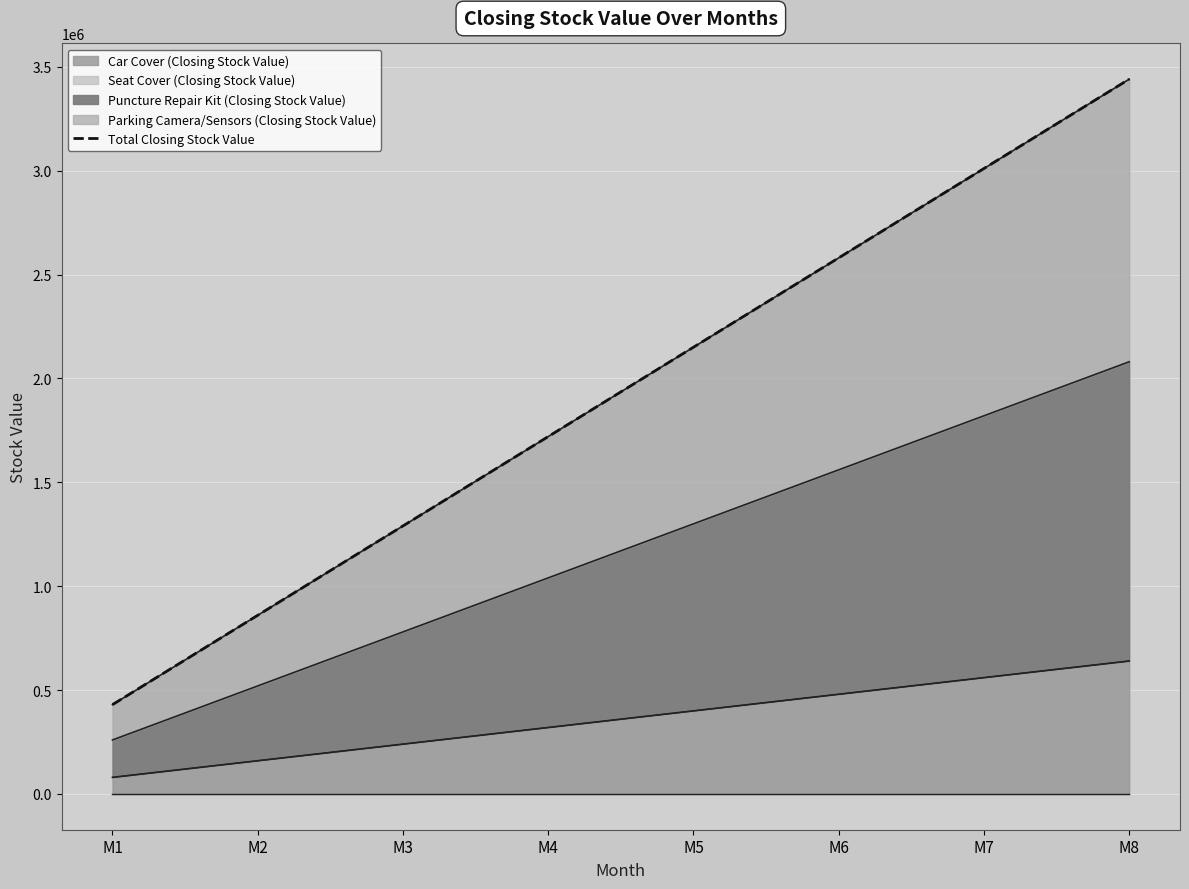

Reading left to right, extract all data points from this chart.

M1=430000	M2=860000	M3=1290000	M4=1720000	M5=2150000	M6=2580000	M7=3010000	M8=3440000